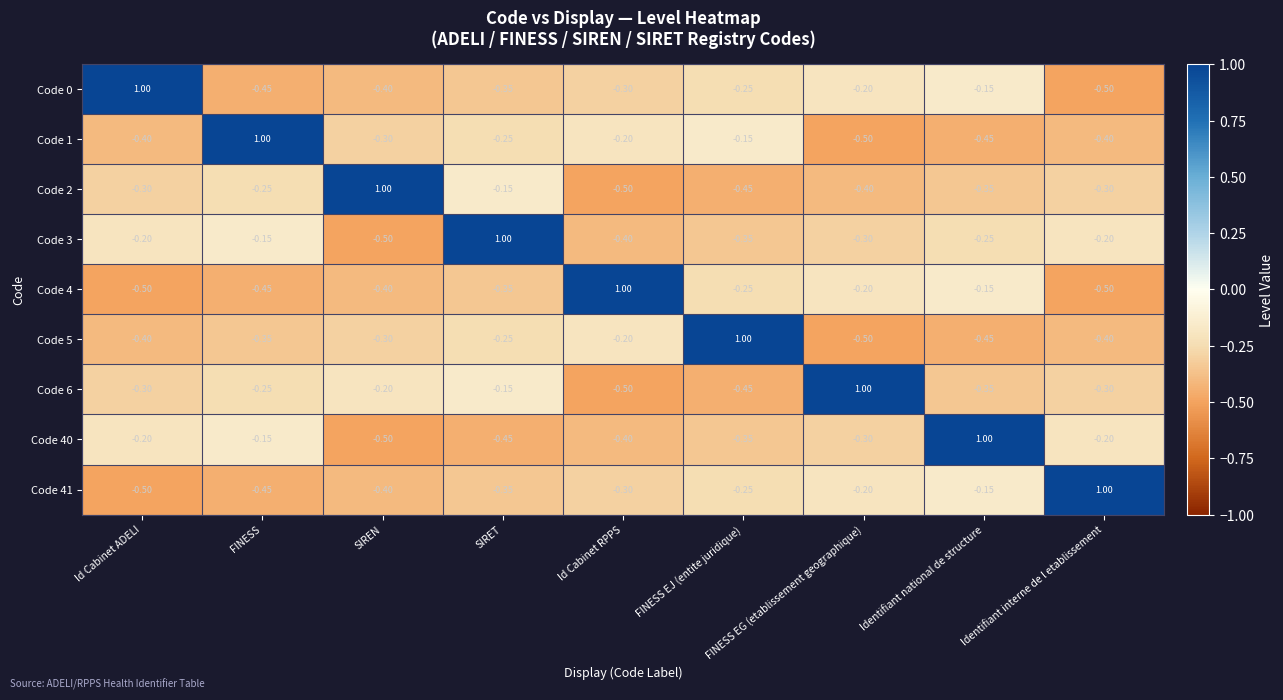

At which label does Code 5 first exceed 0?

FINESS EJ (entite juridique)